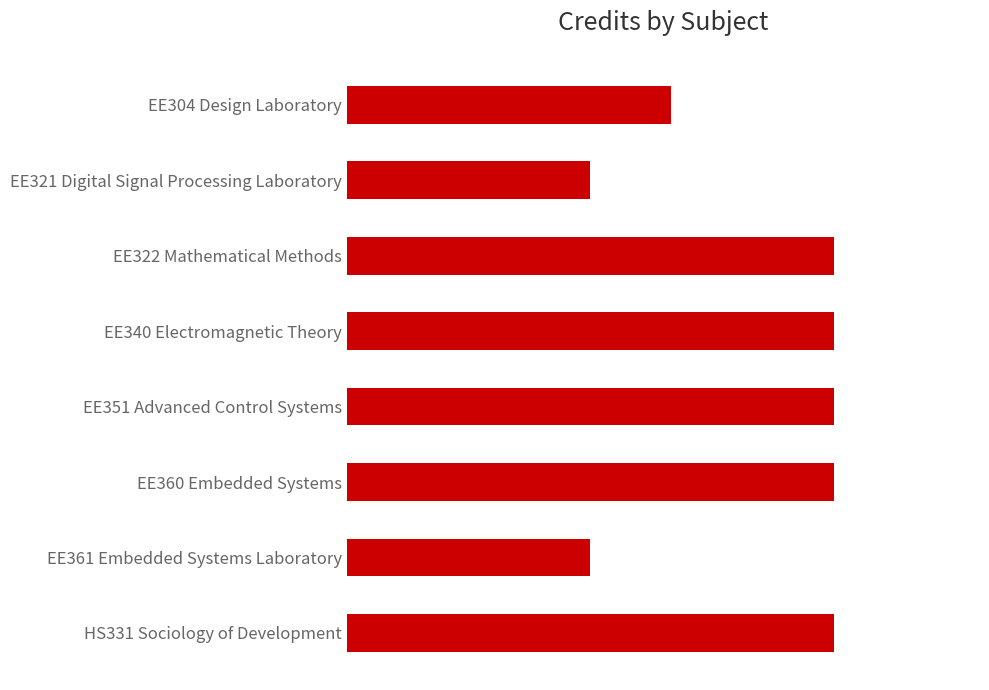

What is the sum of all values?

40